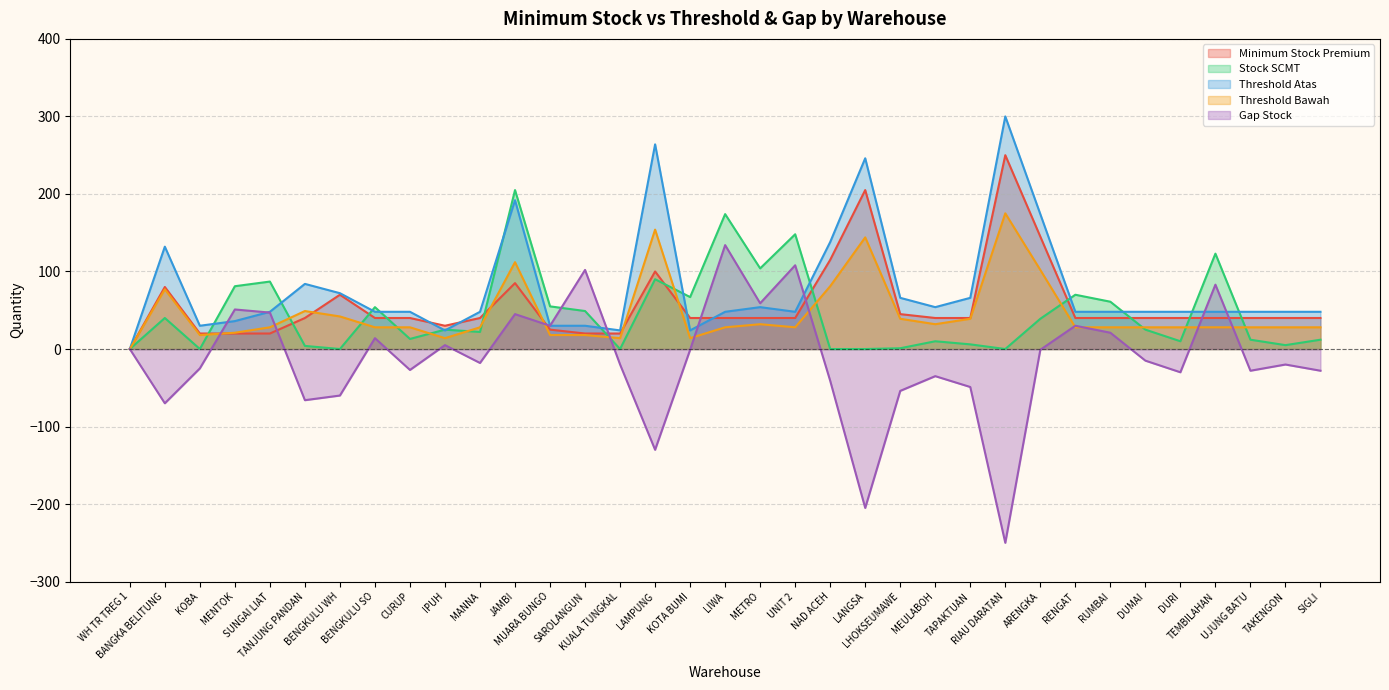

At which category does Threshold Atas reach its first local peak?

BANGKA BELITUNG